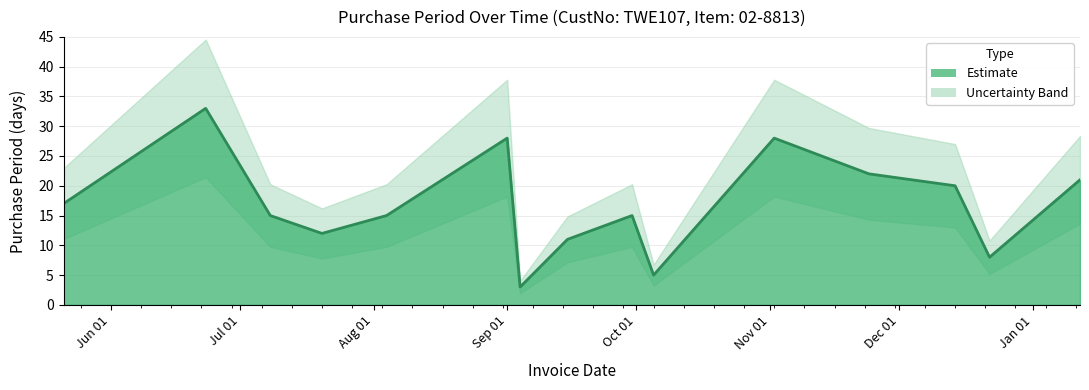

Rank the categories by value from lowest to highest.

2015-09-04, 2015-10-05, 2015-12-22, 2015-09-15, 2015-07-20, 2015-07-08, 2015-08-04, 2015-09-30, 2015-05-21, 2015-12-14, 2016-01-12, 2015-11-24, 2015-09-01, 2015-11-02, 2015-06-23